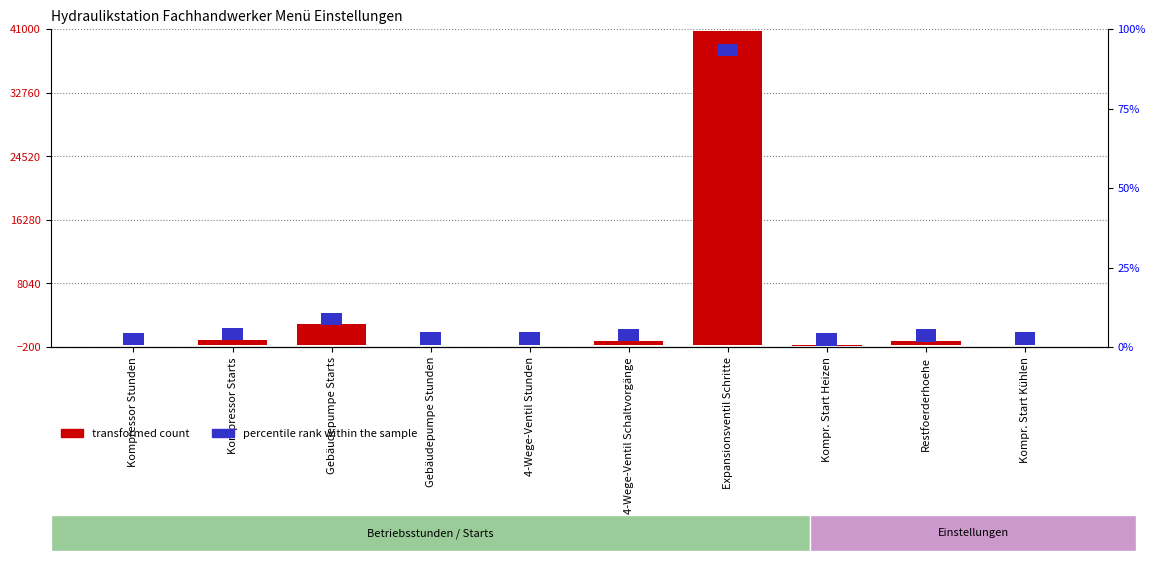

What is the difference between the maximum and second lowest values?

40716